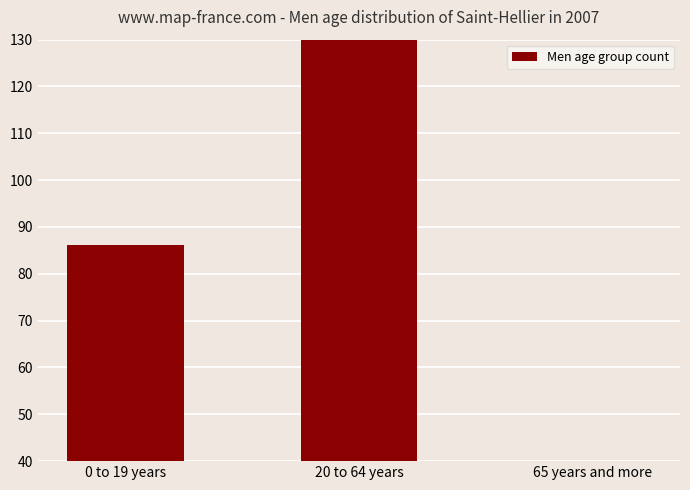

What is the minimum value shown in the chart?

6.3